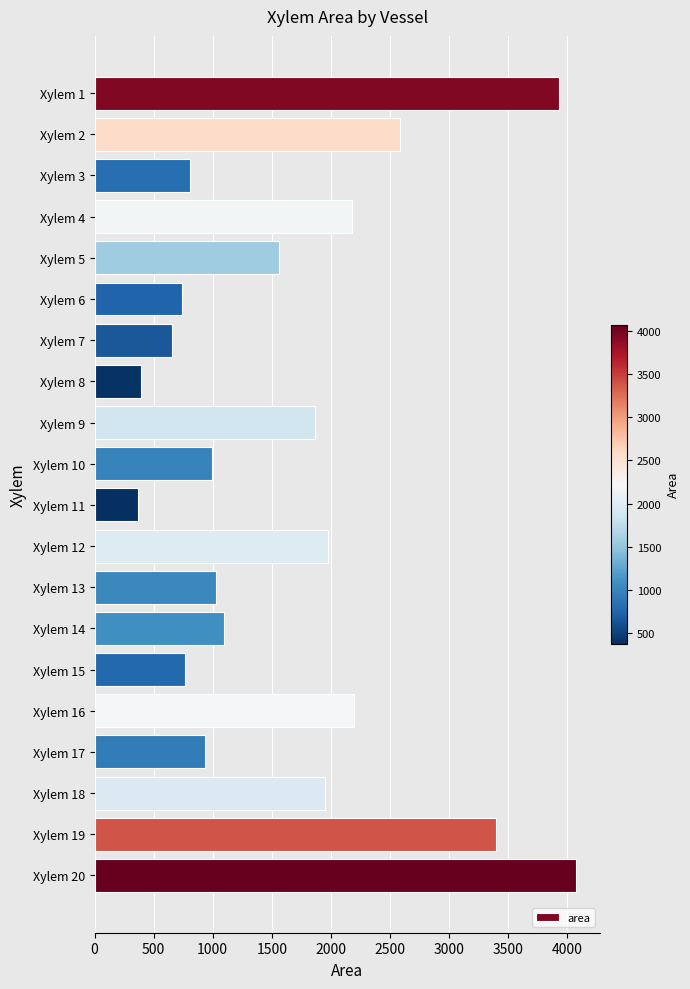

Is it true that the value at Xylem 15 is 767.6?

True